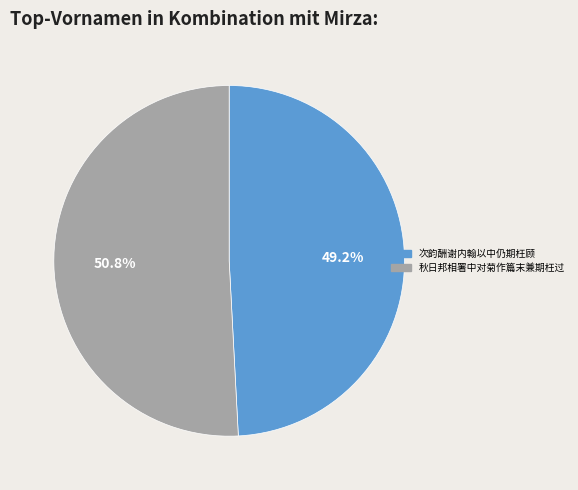

Is it true that 次韵酬谢内翰以中仍期枉顾 is 49% of the pie?

True